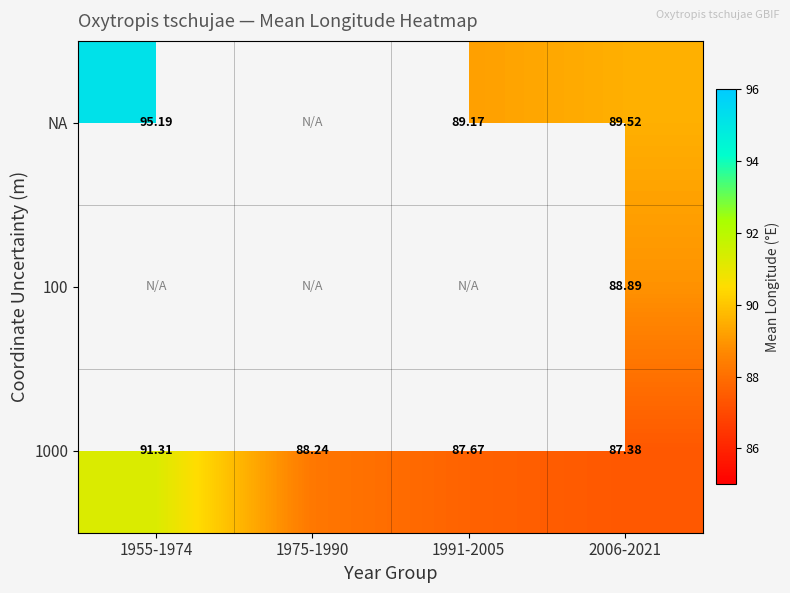

What is the minimum value for 1000?

87.4